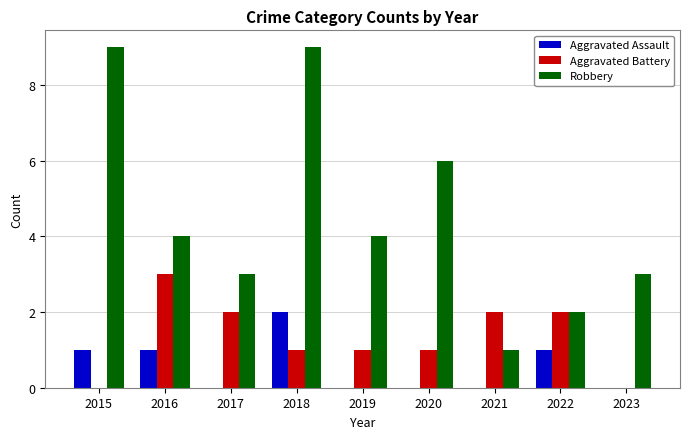

Which series changed the most between 2015 and 2021?

Robbery